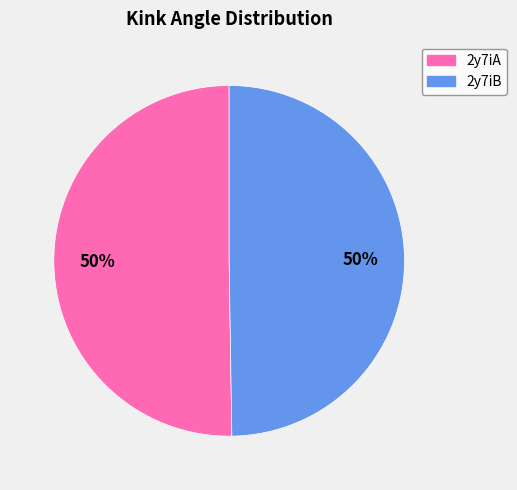

Combined, do 2y7iB and 2y7iA account for over 50%?

Yes